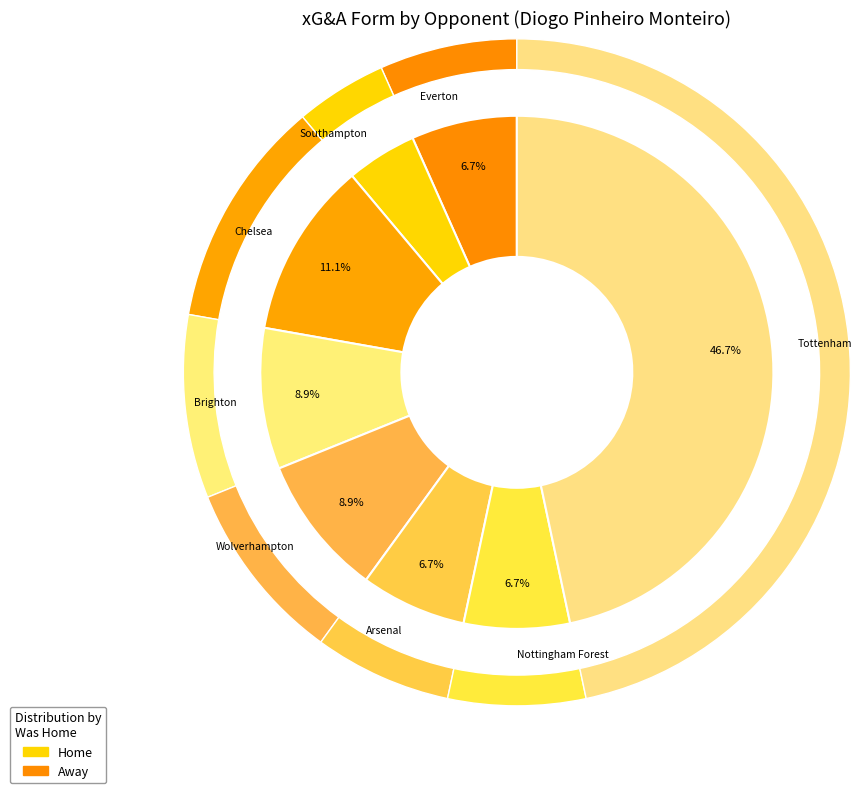

Which slice is the largest?

Tottenham